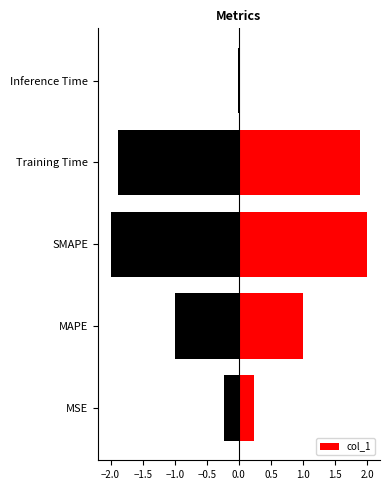

Which category has the highest value in the col_1 series?

SMAPE